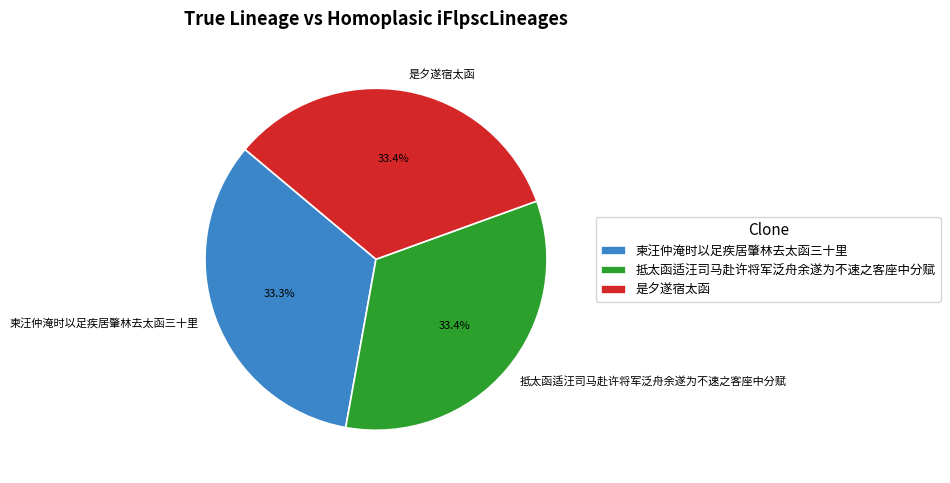

Combined, what portion of the pie is 柬汪仲淹时以足疾居肇林去太函三十里 and 抵太函适汪司马赴许将军泛舟余遂为不速之客座中分赋?

66.6%